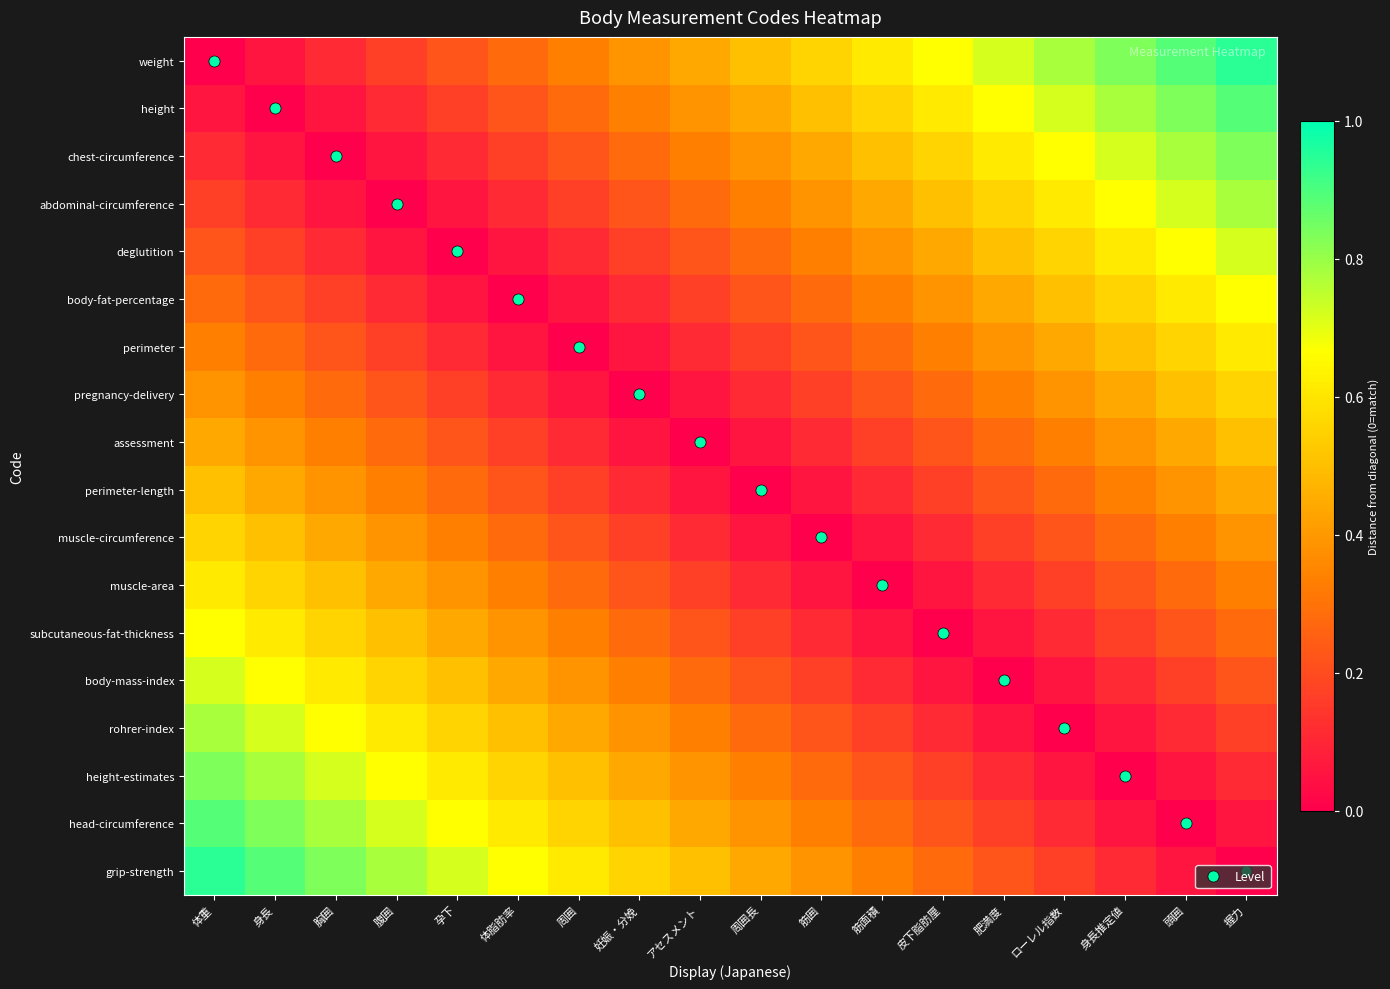

Reading left to right, extract all data points from this chart.

weight: 体重=0.0	身長=0.1	胸囲=0.1	腹囲=0.2	孕下=0.2	体脂肪率=0.3	周囲=0.3	妊娠・分娩=0.4	アセスメント=0.4	周囲長=0.5	筋囲=0.6	筋面積=0.6	皮下脂肪厘=0.7	肥満度=0.7	ローレル指数=0.8	身長推定値=0.8	頭囲=0.9	握力=0.9
height: 体重=0.1	身長=0.0	胸囲=0.1	腹囲=0.1	孕下=0.2	体脂肪率=0.2	周囲=0.3	妊娠・分娩=0.3	アセスメント=0.4	周囲長=0.4	筋囲=0.5	筋面積=0.6	皮下脂肪厘=0.6	肥満度=0.7	ローレル指数=0.7	身長推定値=0.8	頭囲=0.8	握力=0.9
chest-circumference: 体重=0.1	身長=0.1	胸囲=0.0	腹囲=0.1	孕下=0.1	体脂肪率=0.2	周囲=0.2	妊娠・分娩=0.3	アセスメント=0.3	周囲長=0.4	筋囲=0.4	筋面積=0.5	皮下脂肪厘=0.6	肥満度=0.6	ローレル指数=0.7	身長推定値=0.7	頭囲=0.8	握力=0.8
abdominal-circumference: 体重=0.2	身長=0.1	胸囲=0.1	腹囲=0.0	孕下=0.1	体脂肪率=0.1	周囲=0.2	妊娠・分娩=0.2	アセスメント=0.3	周囲長=0.3	筋囲=0.4	筋面積=0.4	皮下脂肪厘=0.5	肥満度=0.6	ローレル指数=0.6	身長推定値=0.7	頭囲=0.7	握力=0.8
deglutition: 体重=0.2	身長=0.2	胸囲=0.1	腹囲=0.1	孕下=0.0	体脂肪率=0.1	周囲=0.1	妊娠・分娩=0.2	アセスメント=0.2	周囲長=0.3	筋囲=0.3	筋面積=0.4	皮下脂肪厘=0.4	肥満度=0.5	ローレル指数=0.6	身長推定値=0.6	頭囲=0.7	握力=0.7
body-fat-percentage: 体重=0.3	身長=0.2	胸囲=0.2	腹囲=0.1	孕下=0.1	体脂肪率=0.0	周囲=0.1	妊娠・分娩=0.1	アセスメント=0.2	周囲長=0.2	筋囲=0.3	筋面積=0.3	皮下脂肪厘=0.4	肥満度=0.4	ローレル指数=0.5	身長推定値=0.6	頭囲=0.6	握力=0.7
perimeter: 体重=0.3	身長=0.3	胸囲=0.2	腹囲=0.2	孕下=0.1	体脂肪率=0.1	周囲=0.0	妊娠・分娩=0.1	アセスメント=0.1	周囲長=0.2	筋囲=0.2	筋面積=0.3	皮下脂肪厘=0.3	肥満度=0.4	ローレル指数=0.4	身長推定値=0.5	頭囲=0.6	握力=0.6
pregnancy-delivery: 体重=0.4	身長=0.3	胸囲=0.3	腹囲=0.2	孕下=0.2	体脂肪率=0.1	周囲=0.1	妊娠・分娩=0.0	アセスメント=0.1	周囲長=0.1	筋囲=0.2	筋面積=0.2	皮下脂肪厘=0.3	肥満度=0.3	ローレル指数=0.4	身長推定値=0.4	頭囲=0.5	握力=0.6
assessment: 体重=0.4	身長=0.4	胸囲=0.3	腹囲=0.3	孕下=0.2	体脂肪率=0.2	周囲=0.1	妊娠・分娩=0.1	アセスメント=0.0	周囲長=0.1	筋囲=0.1	筋面積=0.2	皮下脂肪厘=0.2	肥満度=0.3	ローレル指数=0.3	身長推定値=0.4	頭囲=0.4	握力=0.5
perimeter-length: 体重=0.5	身長=0.4	胸囲=0.4	腹囲=0.3	孕下=0.3	体脂肪率=0.2	周囲=0.2	妊娠・分娩=0.1	アセスメント=0.1	周囲長=0.0	筋囲=0.1	筋面積=0.1	皮下脂肪厘=0.2	肥満度=0.2	ローレル指数=0.3	身長推定値=0.3	頭囲=0.4	握力=0.4
muscle-circumference: 体重=0.6	身長=0.5	胸囲=0.4	腹囲=0.4	孕下=0.3	体脂肪率=0.3	周囲=0.2	妊娠・分娩=0.2	アセスメント=0.1	周囲長=0.1	筋囲=0.0	筋面積=0.1	皮下脂肪厘=0.1	肥満度=0.2	ローレル指数=0.2	身長推定値=0.3	頭囲=0.3	握力=0.4
muscle-area: 体重=0.6	身長=0.6	胸囲=0.5	腹囲=0.4	孕下=0.4	体脂肪率=0.3	周囲=0.3	妊娠・分娩=0.2	アセスメント=0.2	周囲長=0.1	筋囲=0.1	筋面積=0.0	皮下脂肪厘=0.1	肥満度=0.1	ローレル指数=0.2	身長推定値=0.2	頭囲=0.3	握力=0.3
subcutaneous-fat-thickness: 体重=0.7	身長=0.6	胸囲=0.6	腹囲=0.5	孕下=0.4	体脂肪率=0.4	周囲=0.3	妊娠・分娩=0.3	アセスメント=0.2	周囲長=0.2	筋囲=0.1	筋面積=0.1	皮下脂肪厘=0.0	肥満度=0.1	ローレル指数=0.1	身長推定値=0.2	頭囲=0.2	握力=0.3
body-mass-index: 体重=0.7	身長=0.7	胸囲=0.6	腹囲=0.6	孕下=0.5	体脂肪率=0.4	周囲=0.4	妊娠・分娩=0.3	アセスメント=0.3	周囲長=0.2	筋囲=0.2	筋面積=0.1	皮下脂肪厘=0.1	肥満度=0.0	ローレル指数=0.1	身長推定値=0.1	頭囲=0.2	握力=0.2
rohrer-index: 体重=0.8	身長=0.7	胸囲=0.7	腹囲=0.6	孕下=0.6	体脂肪率=0.5	周囲=0.4	妊娠・分娩=0.4	アセスメント=0.3	周囲長=0.3	筋囲=0.2	筋面積=0.2	皮下脂肪厘=0.1	肥満度=0.1	ローレル指数=0.0	身長推定値=0.1	頭囲=0.1	握力=0.2
height-estimates: 体重=0.8	身長=0.8	胸囲=0.7	腹囲=0.7	孕下=0.6	体脂肪率=0.6	周囲=0.5	妊娠・分娩=0.4	アセスメント=0.4	周囲長=0.3	筋囲=0.3	筋面積=0.2	皮下脂肪厘=0.2	肥満度=0.1	ローレル指数=0.1	身長推定値=0.0	頭囲=0.1	握力=0.1
head-circumference: 体重=0.9	身長=0.8	胸囲=0.8	腹囲=0.7	孕下=0.7	体脂肪率=0.6	周囲=0.6	妊娠・分娩=0.5	アセスメント=0.4	周囲長=0.4	筋囲=0.3	筋面積=0.3	皮下脂肪厘=0.2	肥満度=0.2	ローレル指数=0.1	身長推定値=0.1	頭囲=0.0	握力=0.1
grip-strength: 体重=0.9	身長=0.9	胸囲=0.8	腹囲=0.8	孕下=0.7	体脂肪率=0.7	周囲=0.6	妊娠・分娩=0.6	アセスメント=0.5	周囲長=0.4	筋囲=0.4	筋面積=0.3	皮下脂肪厘=0.3	肥満度=0.2	ローレル指数=0.2	身長推定値=0.1	頭囲=0.1	握力=0.0